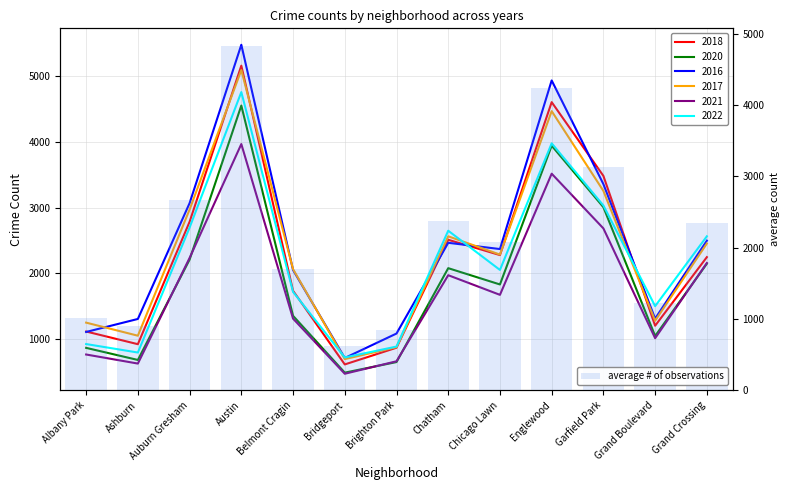

Reading left to right, what are all the values shown in this chart?

1006.7	899.2	2663.0	4837.8	1707.5	619.0	839.8	2375.3	2083.7	4243.7	3138.7	1227.7	2346.7